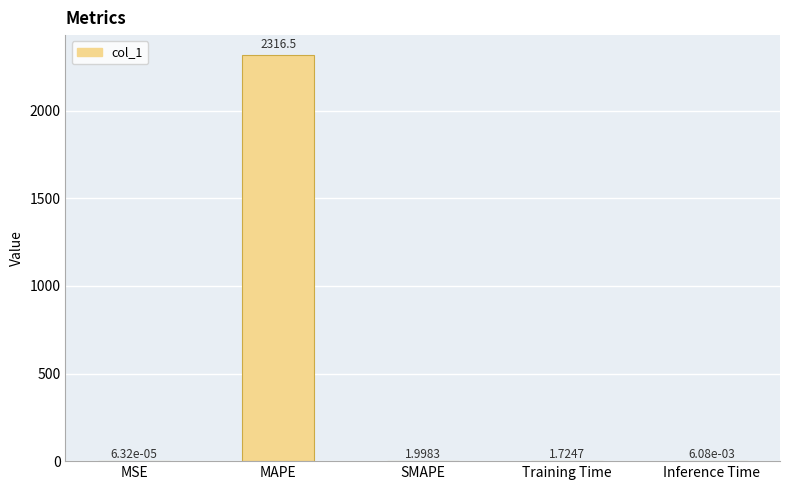

What is the sum of the values at SMAPE and Training Time?

3.7